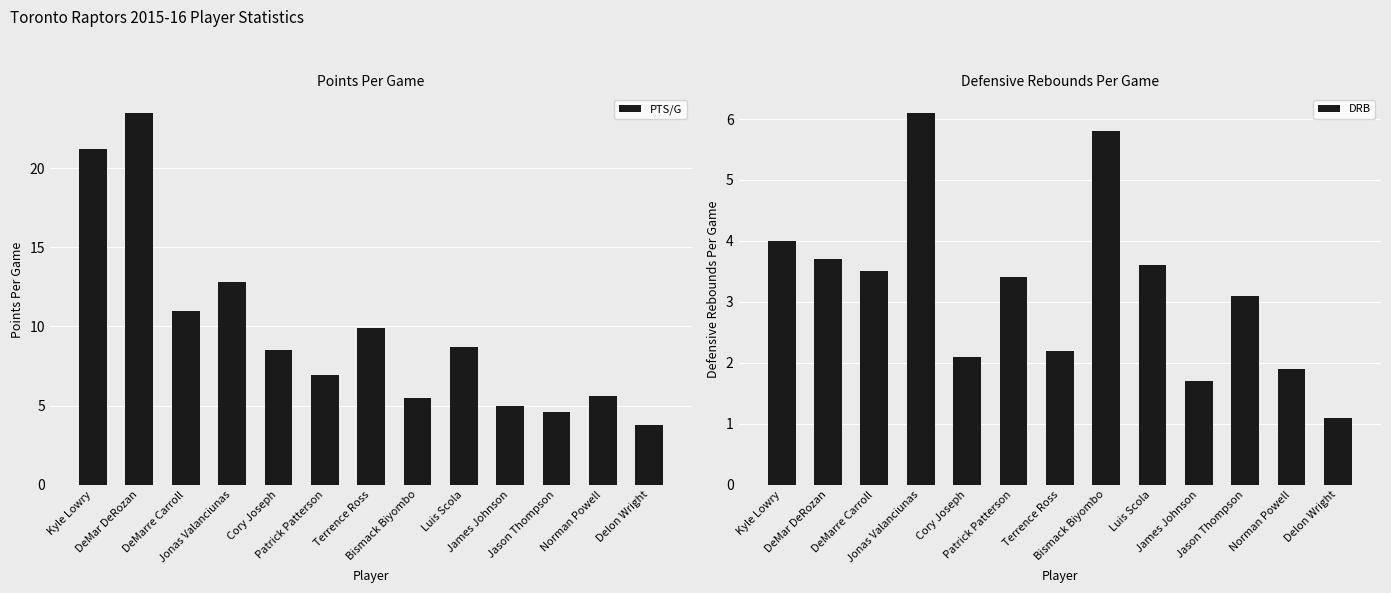

Reading left to right, list all the values displayed in this chart.

PTS/G: Kyle Lowry=21.2	DeMar DeRozan=23.5	DeMarre Carroll=11.0	Jonas Valanciunas=12.8	Cory Joseph=8.5	Patrick Patterson=6.9	Terrence Ross=9.9	Bismack Biyombo=5.5	Luis Scola=8.7	James Johnson=5.0	Jason Thompson=4.6	Norman Powell=5.6	Delon Wright=3.8
DRB: Kyle Lowry=4.0	DeMar DeRozan=3.7	DeMarre Carroll=3.5	Jonas Valanciunas=6.1	Cory Joseph=2.1	Patrick Patterson=3.4	Terrence Ross=2.2	Bismack Biyombo=5.8	Luis Scola=3.6	James Johnson=1.7	Jason Thompson=3.1	Norman Powell=1.9	Delon Wright=1.1